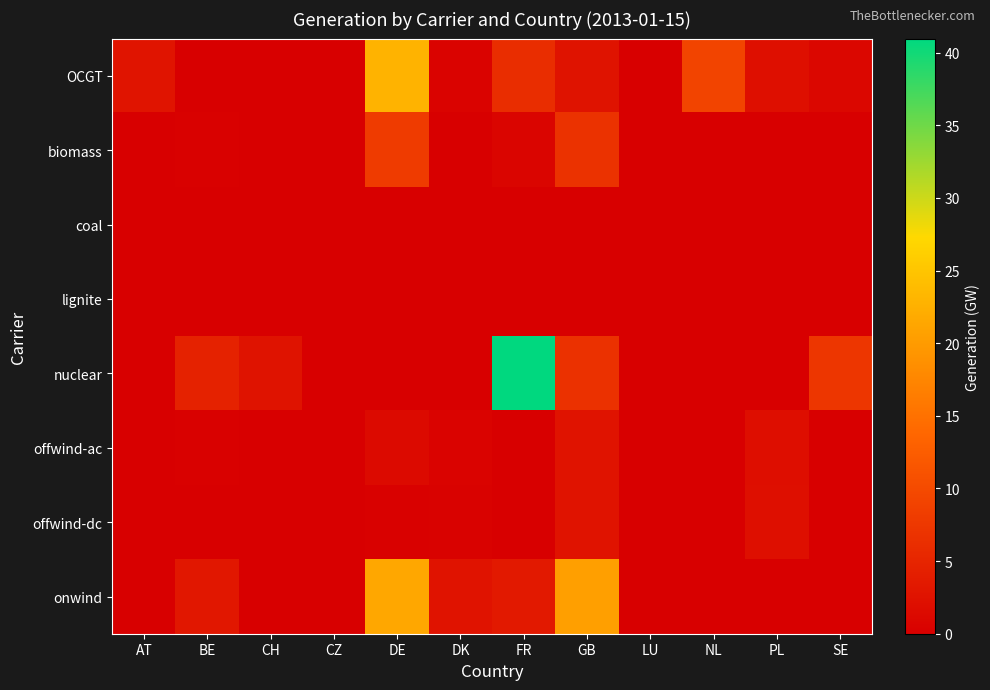

At FR, list the series in order from smallest to largest.

coal, lignite, offwind-ac, offwind-dc, biomass, onwind, OCGT, nuclear